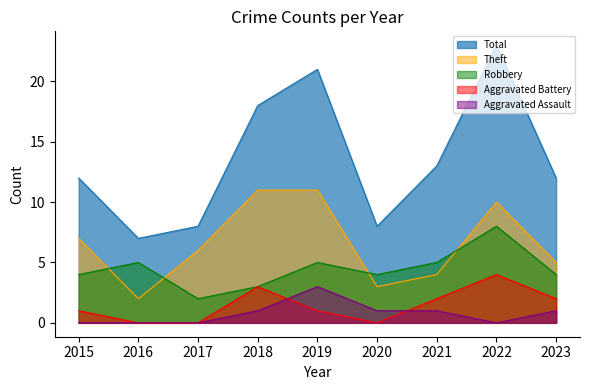

At which category does the chart reach its peak across all series?

2022